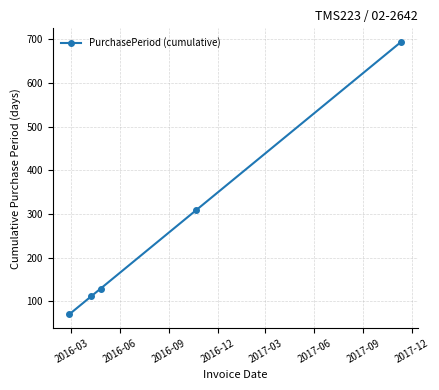

True or false: the data has more than 1 interior local peaks.

False